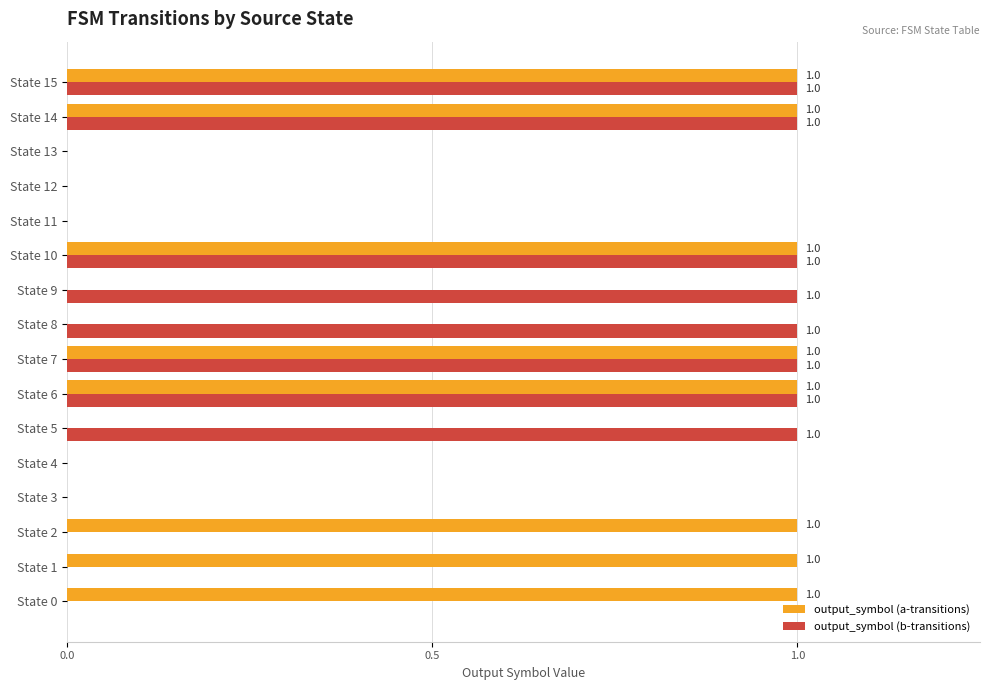

What are all the series names shown in the legend?

output_symbol (a-transitions), output_symbol (b-transitions)